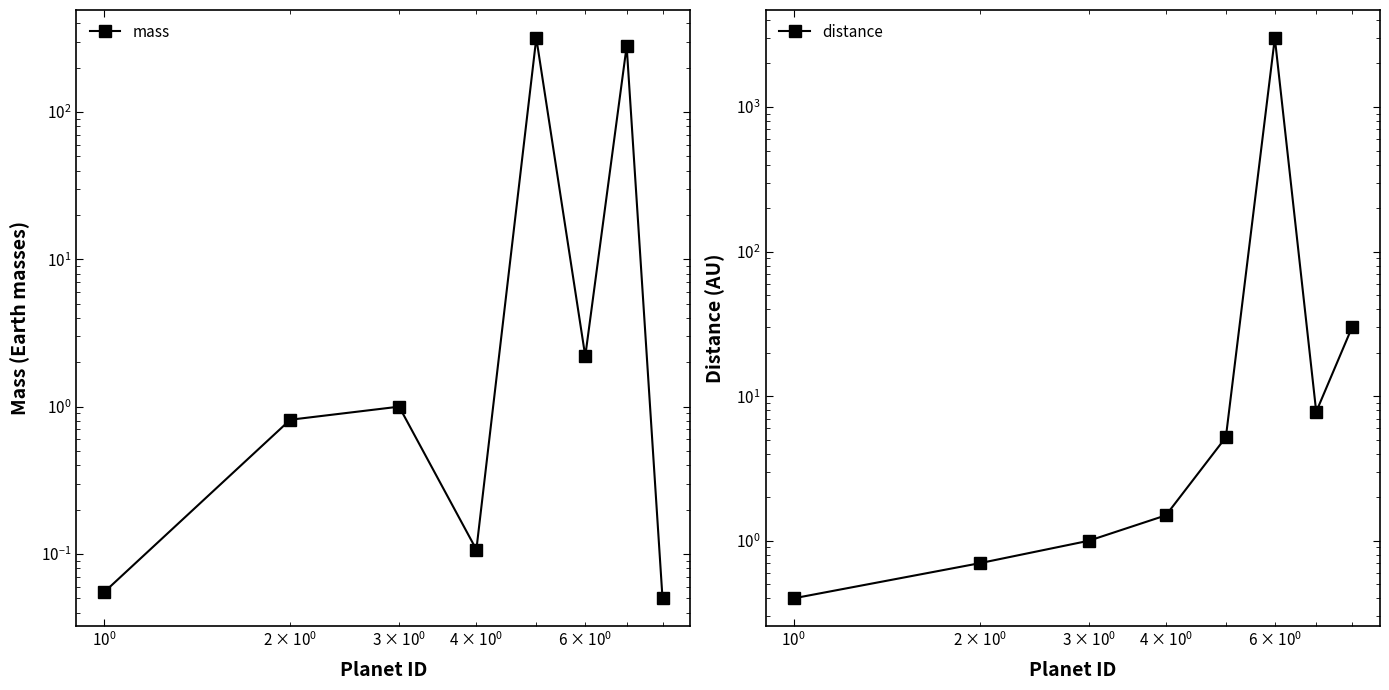

Rank the series by their average value, from highest to lowest.

distance, mass